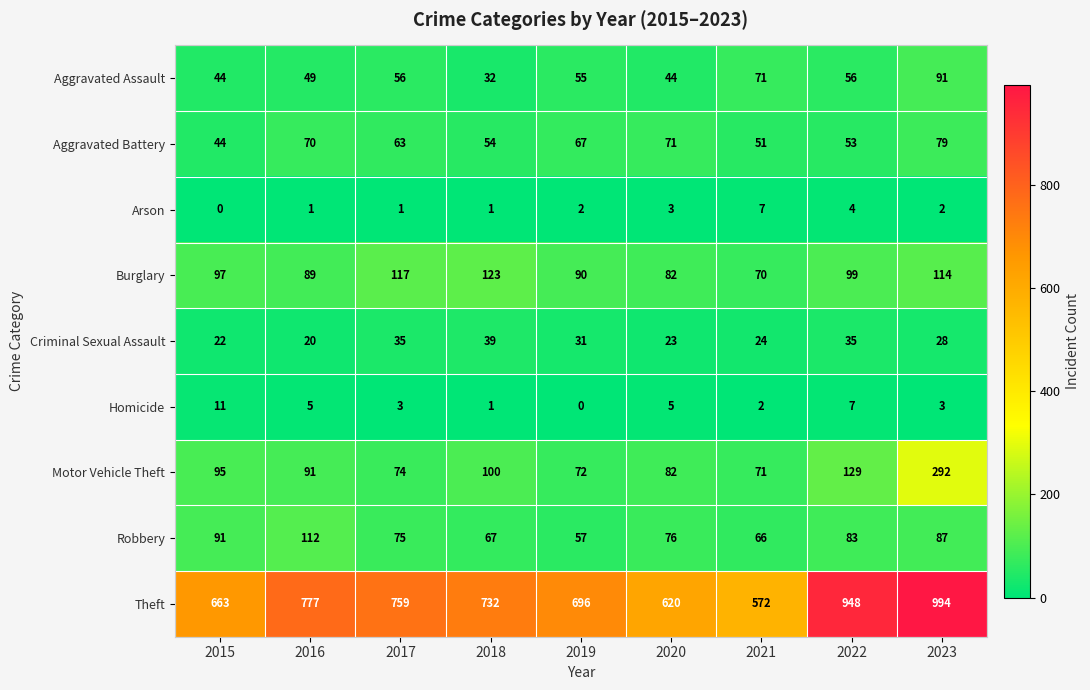

True or false: Aggravated Assault has a value of 55 at 2019.

True